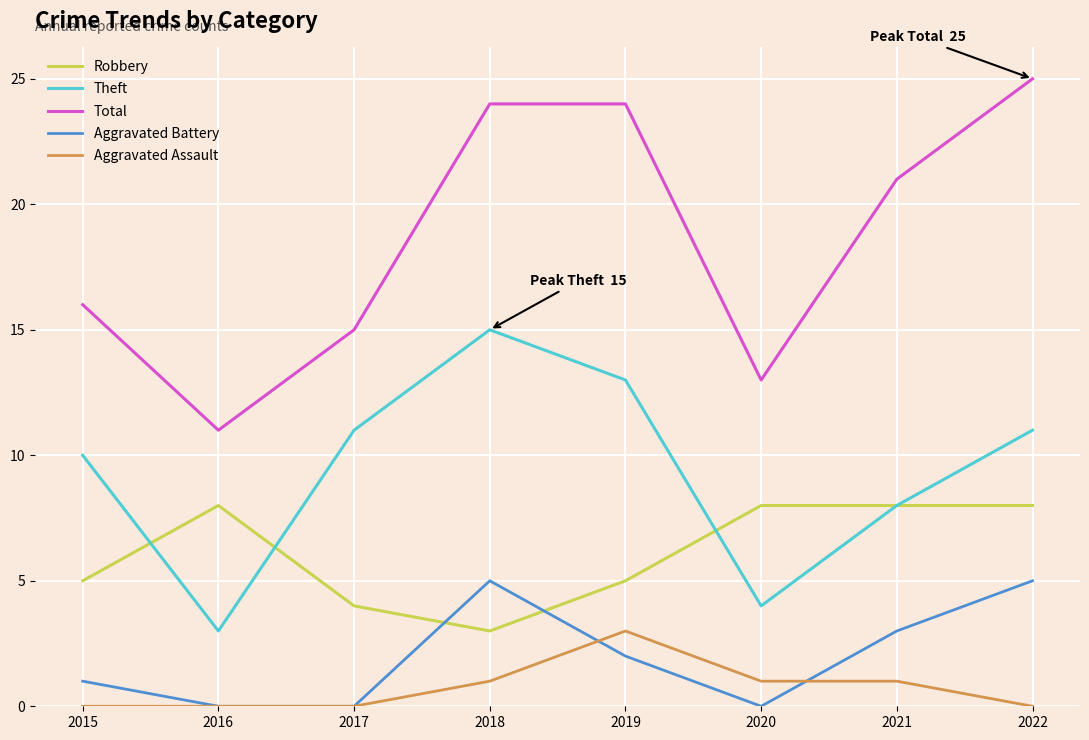

Reading left to right, what are all the values shown in this chart?

Robbery: 2015=5	2016=8	2017=4	2018=3	2019=5	2020=8	2021=8	2022=8
Theft: 2015=10	2016=3	2017=11	2018=15	2019=13	2020=4	2021=8	2022=11
Total: 2015=16	2016=11	2017=15	2018=24	2019=24	2020=13	2021=21	2022=25
Aggravated Battery: 2015=1	2016=0	2017=0	2018=5	2019=2	2020=0	2021=3	2022=5
Aggravated Assault: 2015=0	2016=0	2017=0	2018=1	2019=3	2020=1	2021=1	2022=0